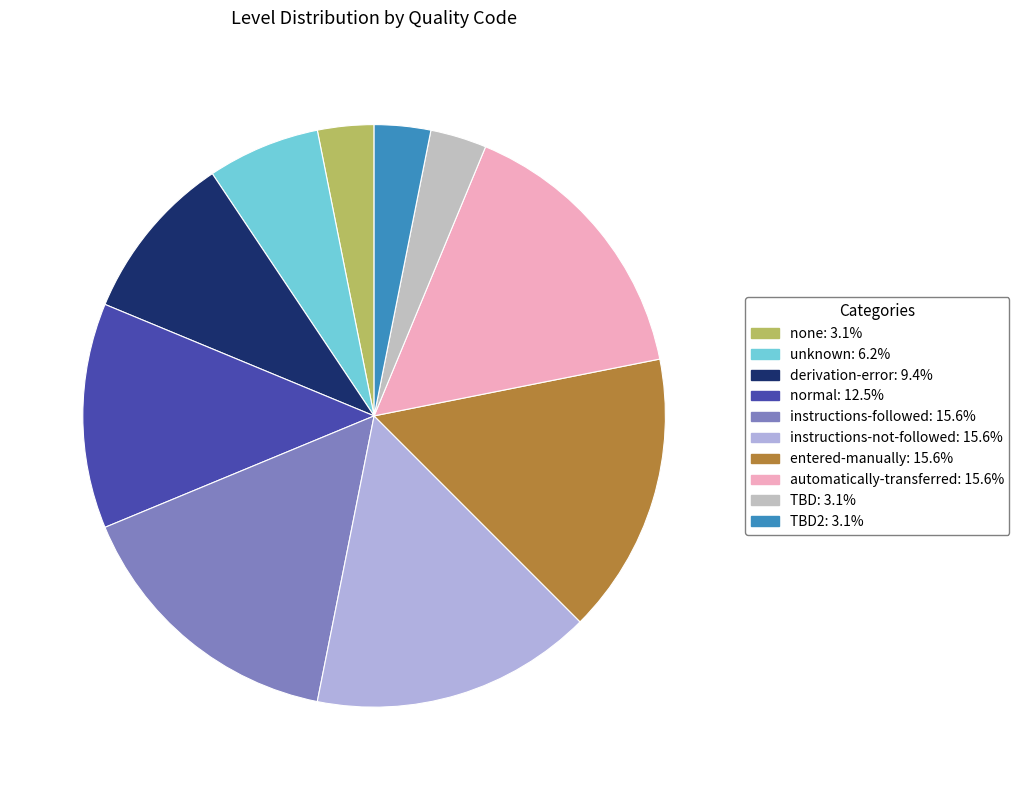

Which category has the biggest portion of the pie?

instructions-followed